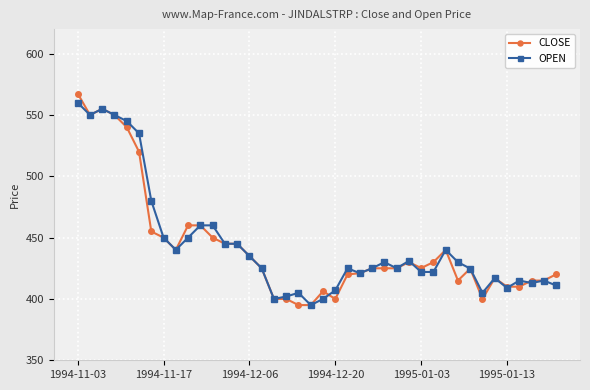

What is the value of the OPEN point at the 33rd from the left?

424.8